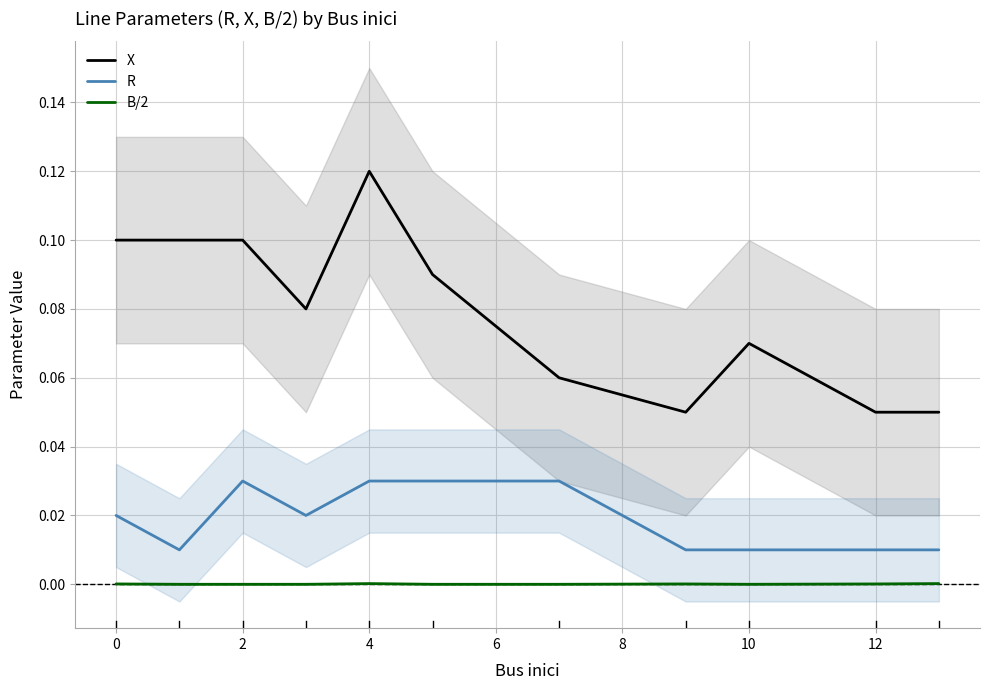

Reading left to right, transcribe all the data shown in this chart.

X: 0.1	0.1	0.1	0.1	0.1	0.1	0.1	0.1	0.1	0.1	0.1
R: 0.0	0.0	0.0	0.0	0.0	0.0	0.0	0.0	0.0	0.0	0.0
B/2: 0.0	0.0	0.0	0.0	0.0	0.0	0.0	0.0	0.0	0.0	0.0